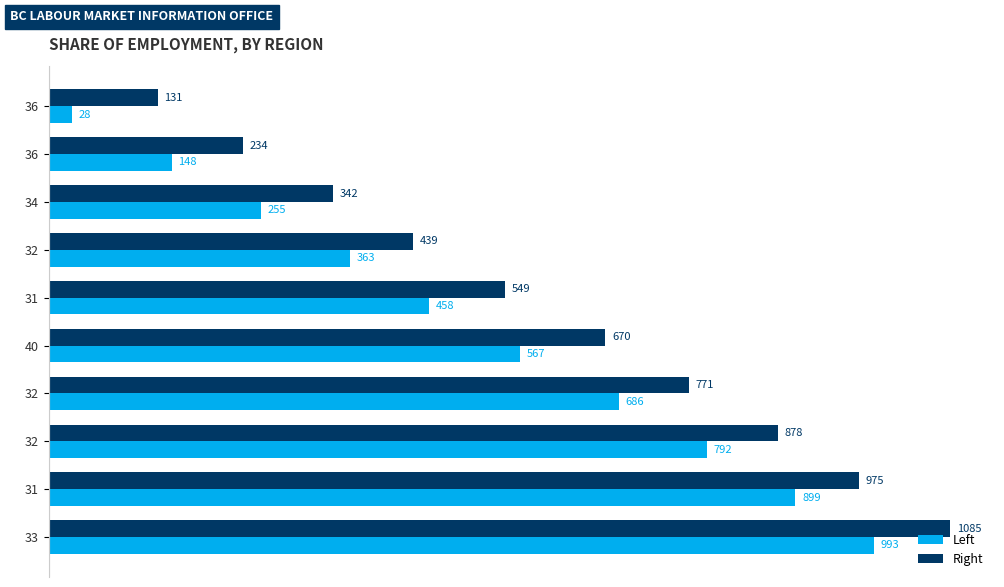

Count the number of categories in the chart.

10